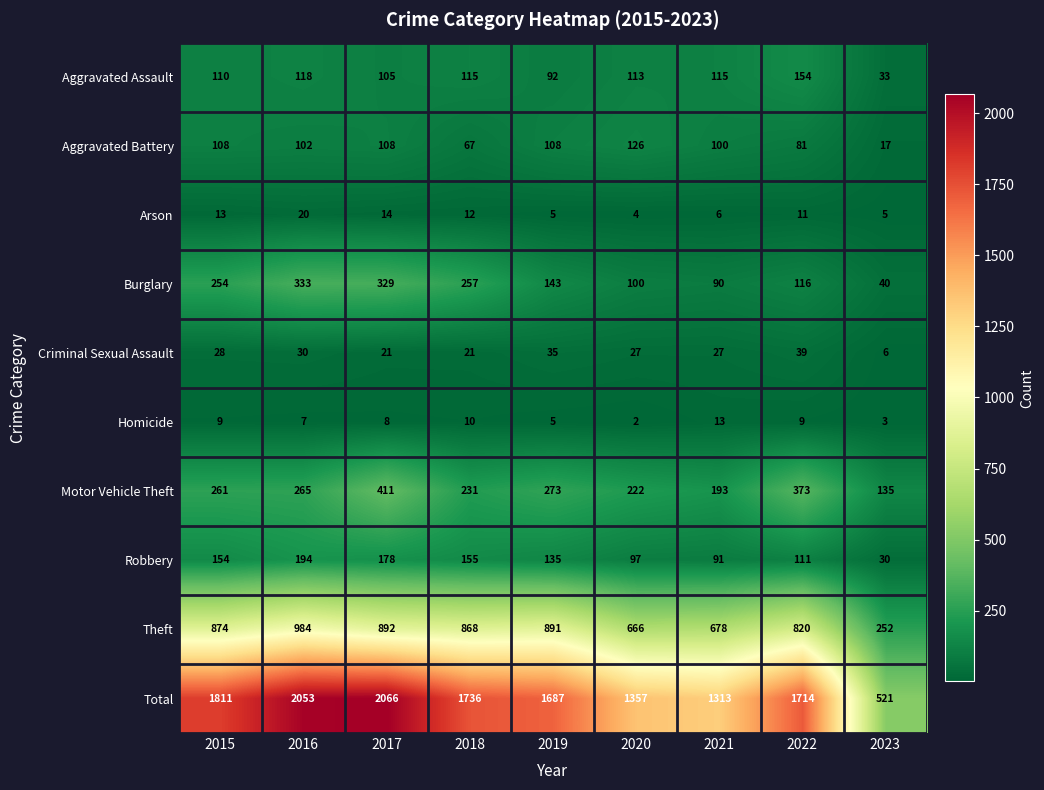

What is the total value across all series at 2015?

3622